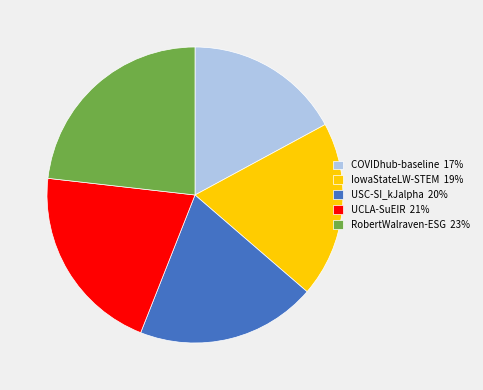

True or false: RobertWalraven-ESG 23% accounts for 23% of the total.

True